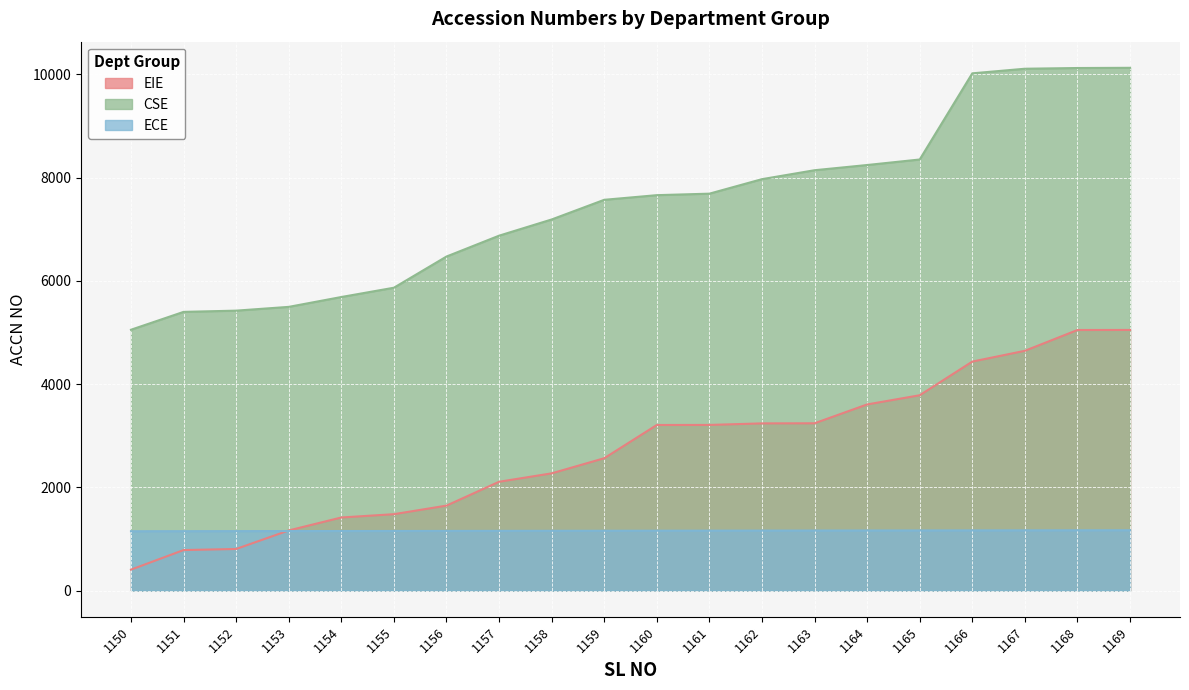

What is the sum of the ECE values at 1155 and 1167?

2322